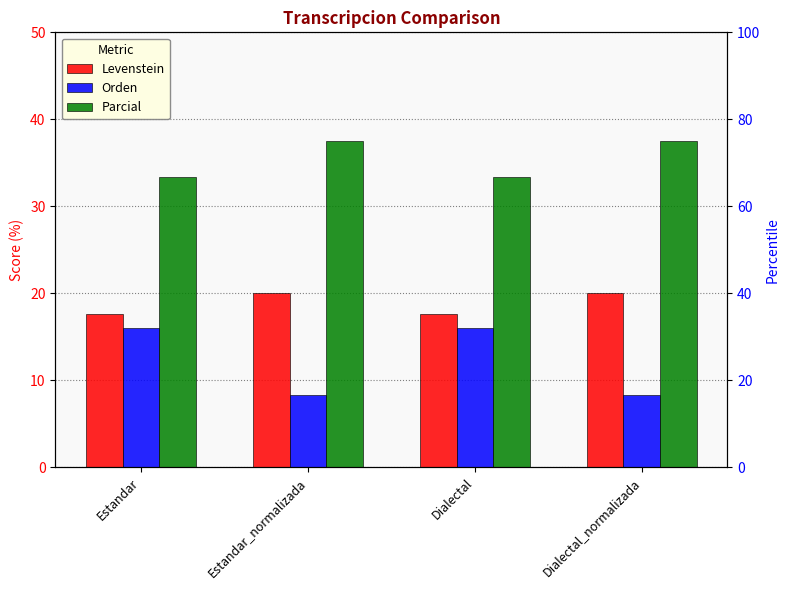

List the series in order of their peak value, lowest first.

Orden, Levenstein, Parcial